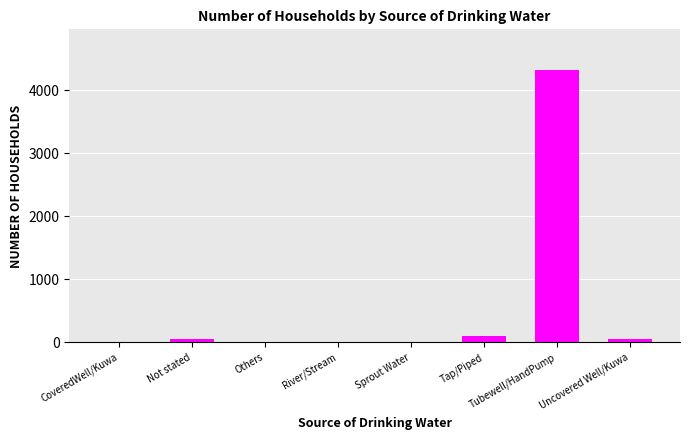

What is the sum of all values?

4539